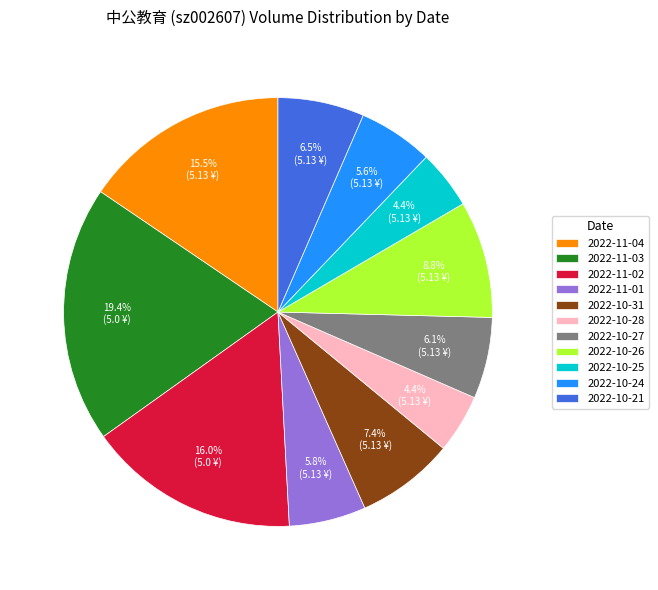

How many segments does this pie chart have?

11